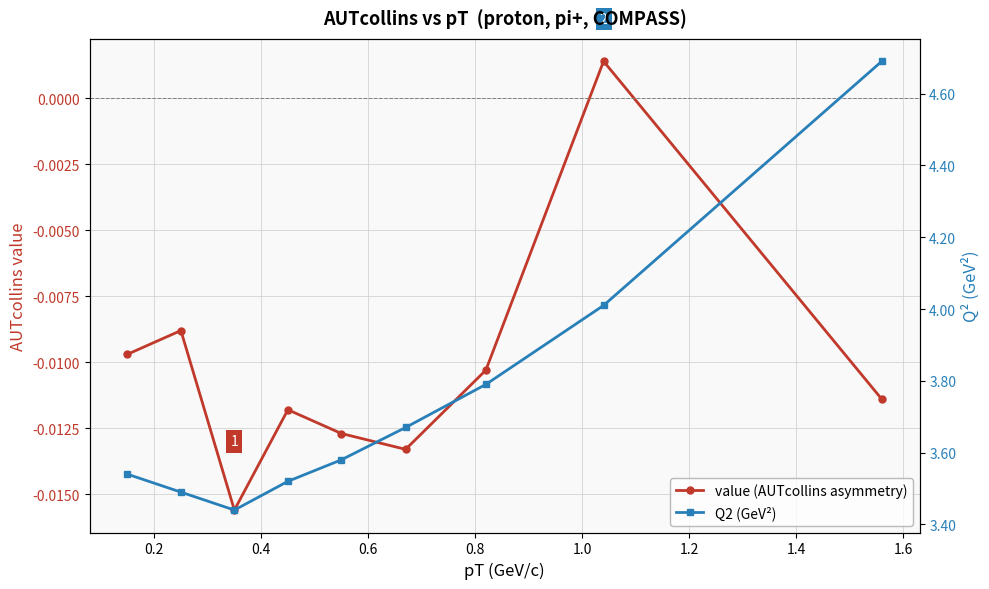

Is it true that value (AUTcollins asymmetry) equals -0.0 at 0.8?

True